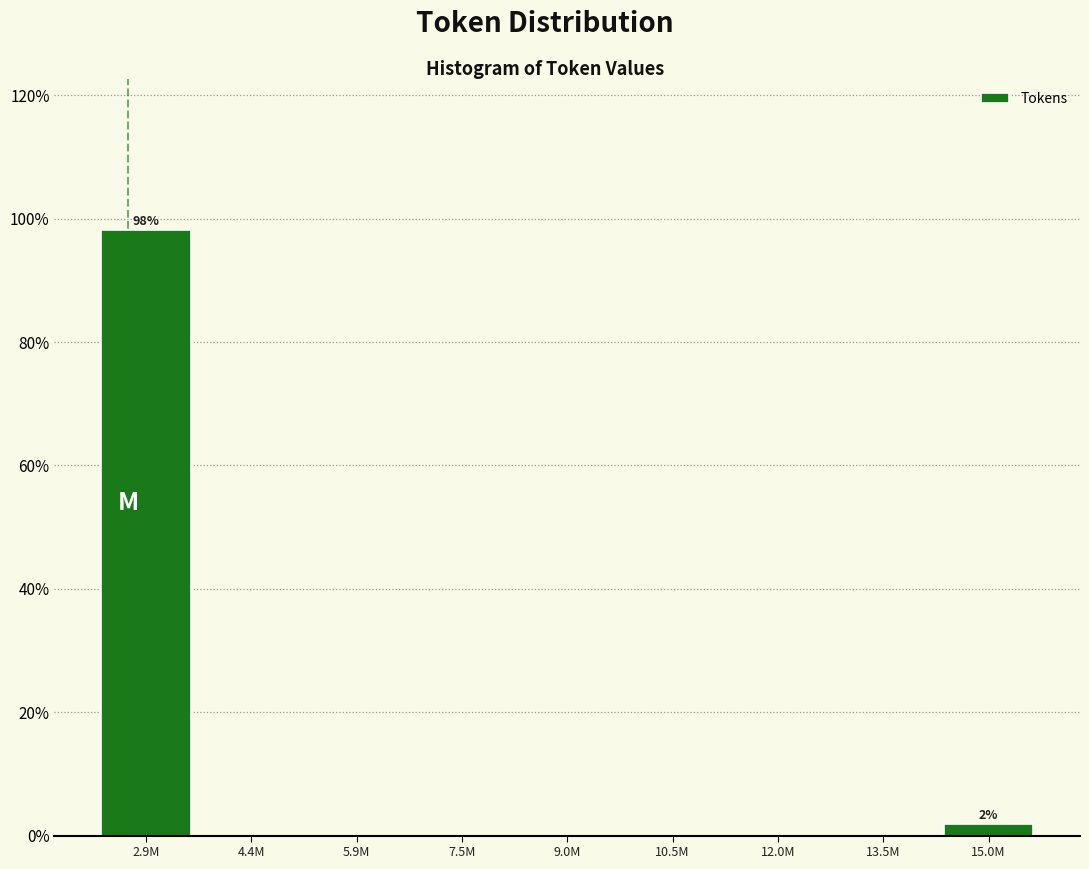

Are the bars horizontal?

No